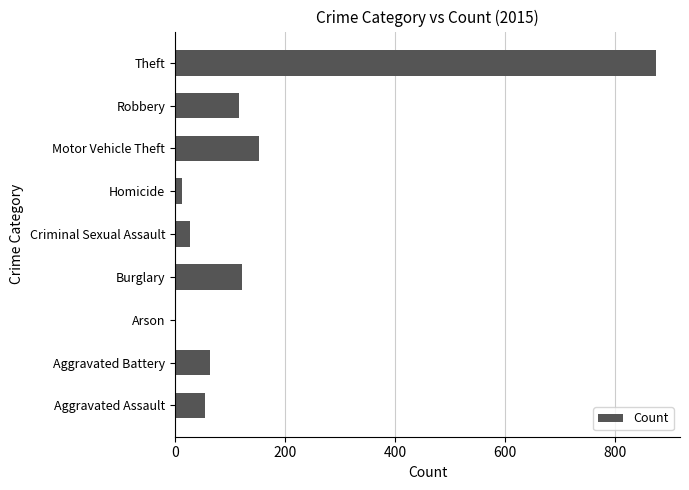

Reading bottom to top, list all the values displayed in this chart.

Aggravated Assault=54	Aggravated Battery=64	Arson=2	Burglary=121	Criminal Sexual Assault=28	Homicide=13	Motor Vehicle Theft=152	Robbery=117	Theft=874